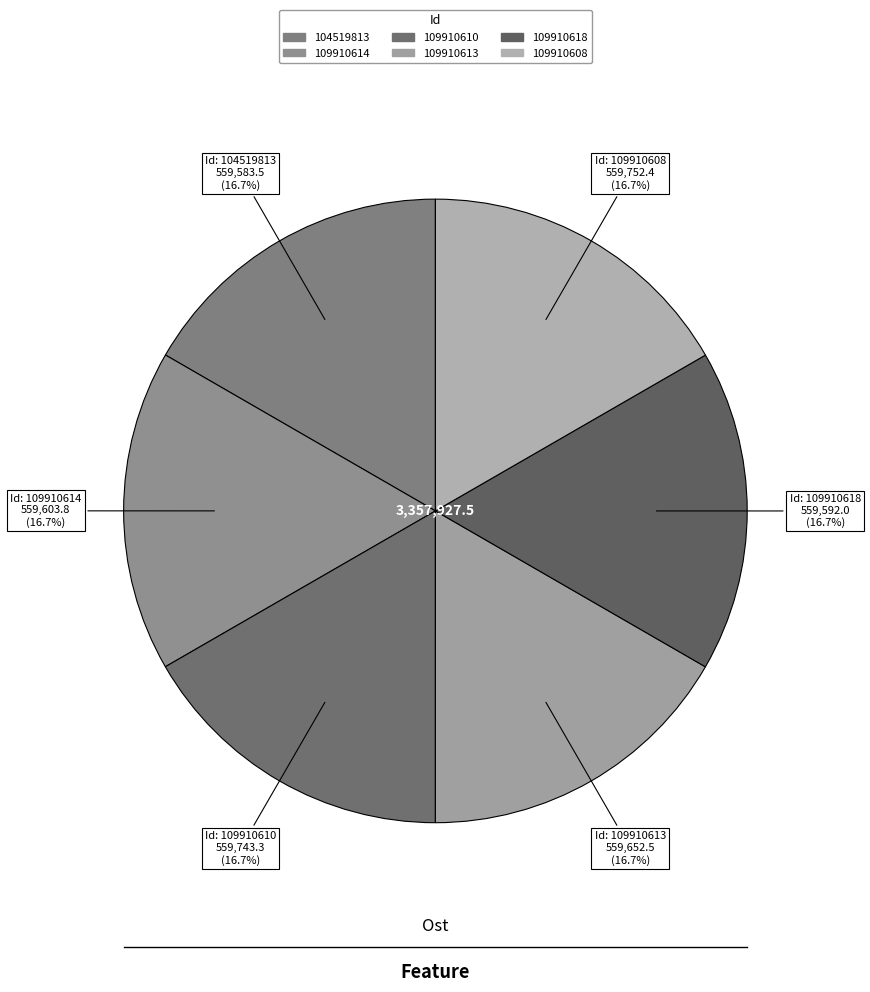

To the nearest percent, what is the combined percentage of 109910610 and 109910614?

33%